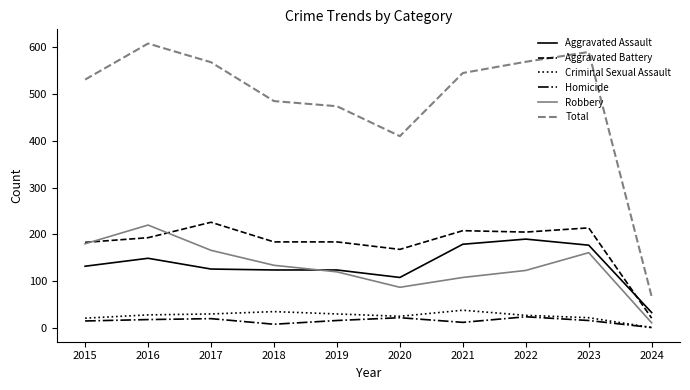

Is it true that Total equals 1081 at 2016?

False